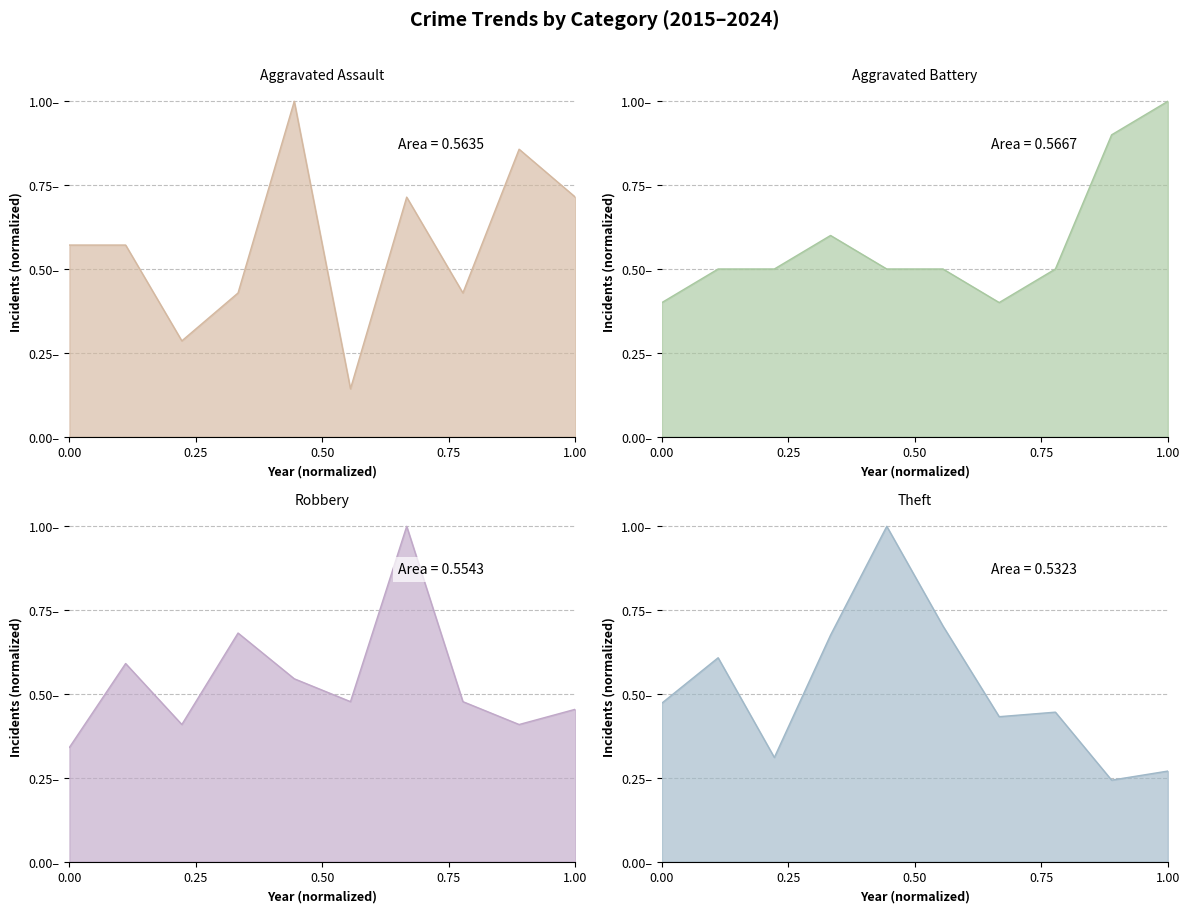

Reading right to left, what are all the values shown in this chart?

Aggravated Assault: 0.7	0.9	0.4	0.7	0.1	1.0	0.4	0.3	0.6	0.6
Aggravated Battery: 1.0	0.9	0.5	0.4	0.5	0.5	0.6	0.5	0.5	0.4
Robbery: 0.5	0.4	0.5	1.0	0.5	0.5	0.7	0.4	0.6	0.3
Theft: 0.3	0.2	0.4	0.4	0.7	1.0	0.7	0.3	0.6	0.5